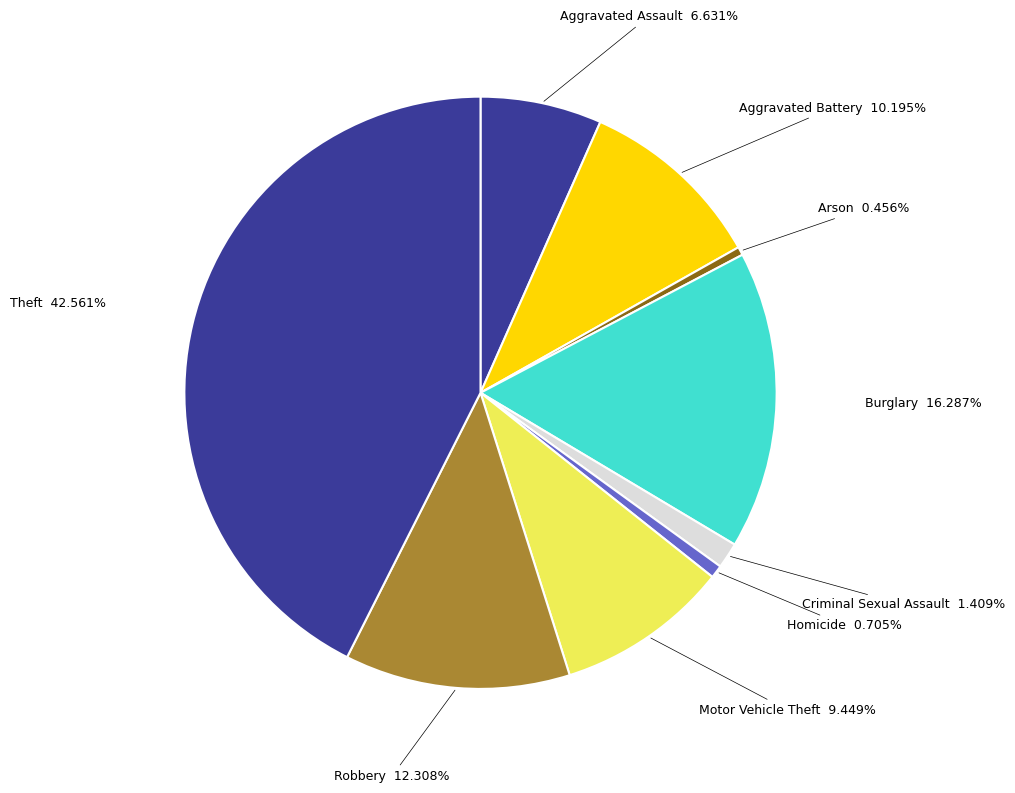

To the nearest percent, what is the average slice percentage?

11%